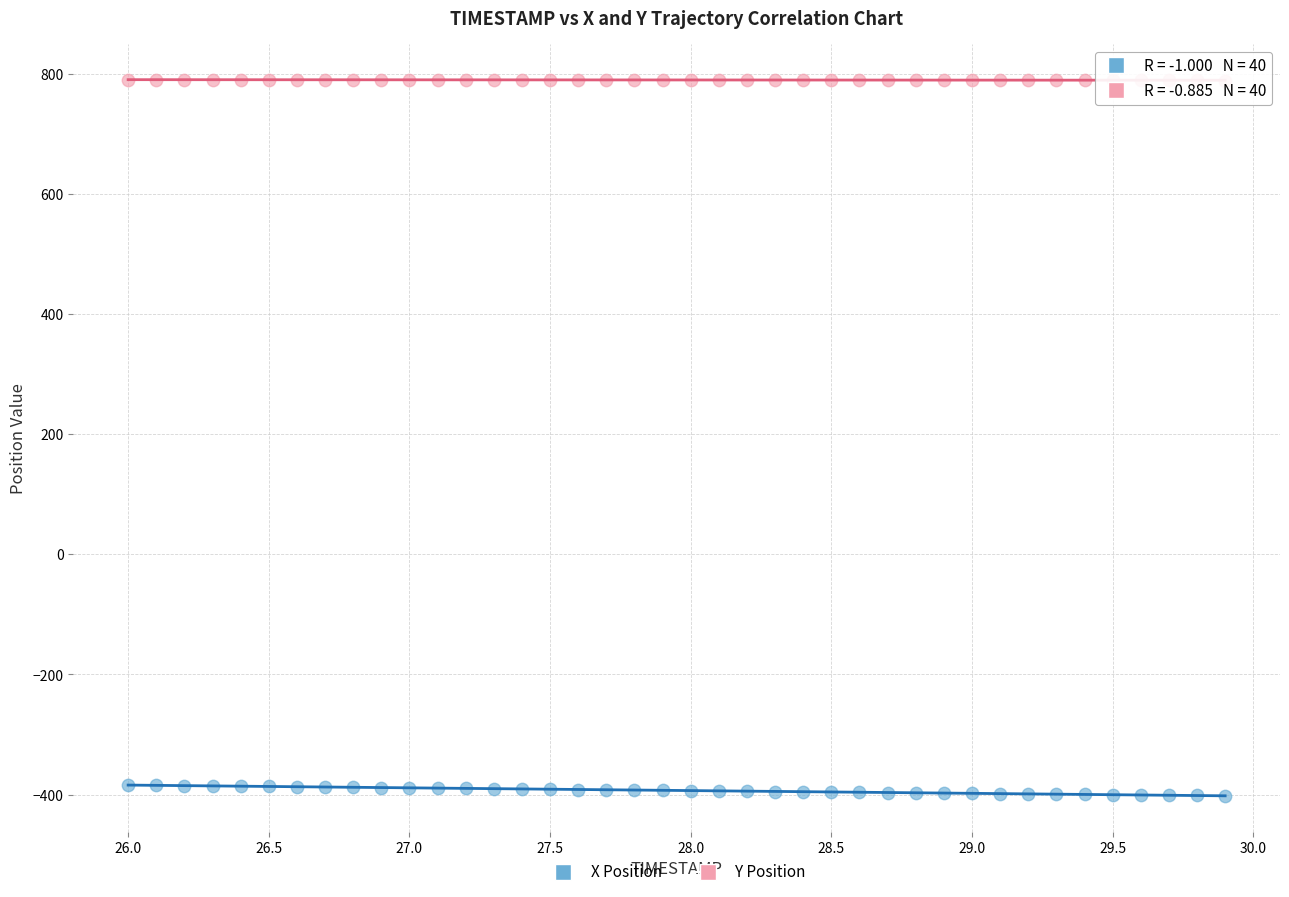

What is the X range (max minus min) for the scatter plot?

3.9